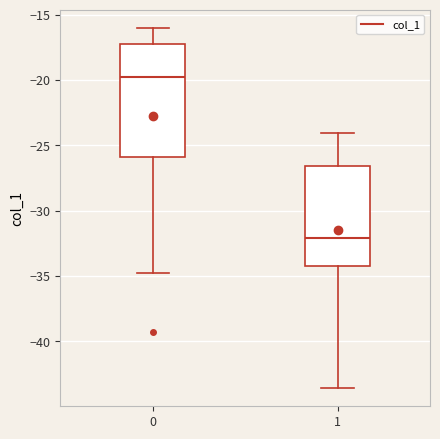

Comparing the boxes themselves (not the whiskers), which one is the tallest?

0